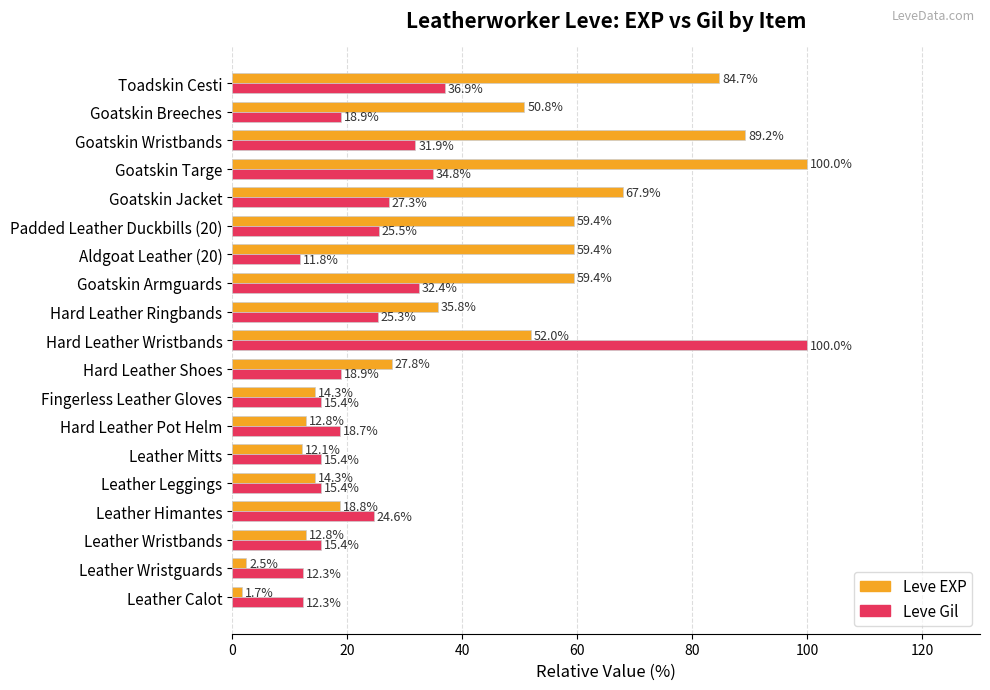

Which category has the highest value in the Leve Gil series?

Hard Leather Wristbands